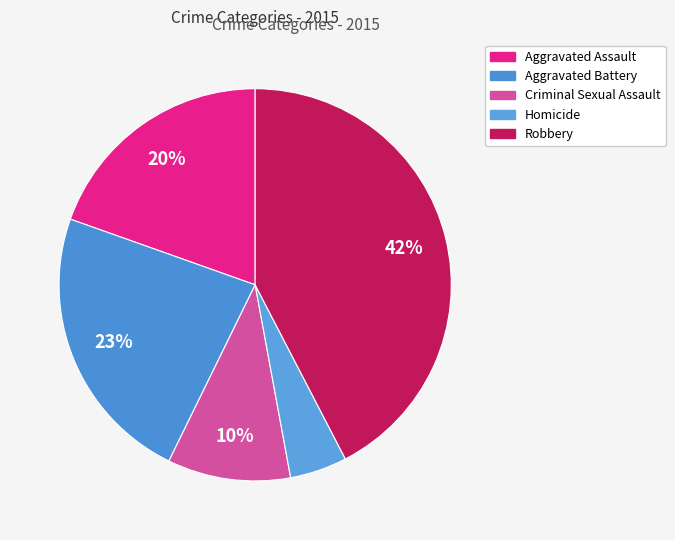

Does Homicide represent more than half of the total?

No